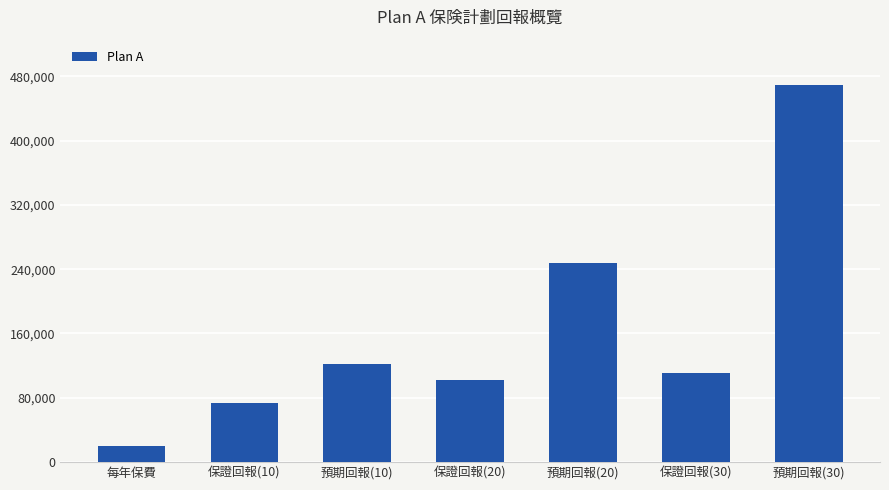

What is the ratio of the value at 保證回報(30) to the value at 預期回報(20)?

0.4